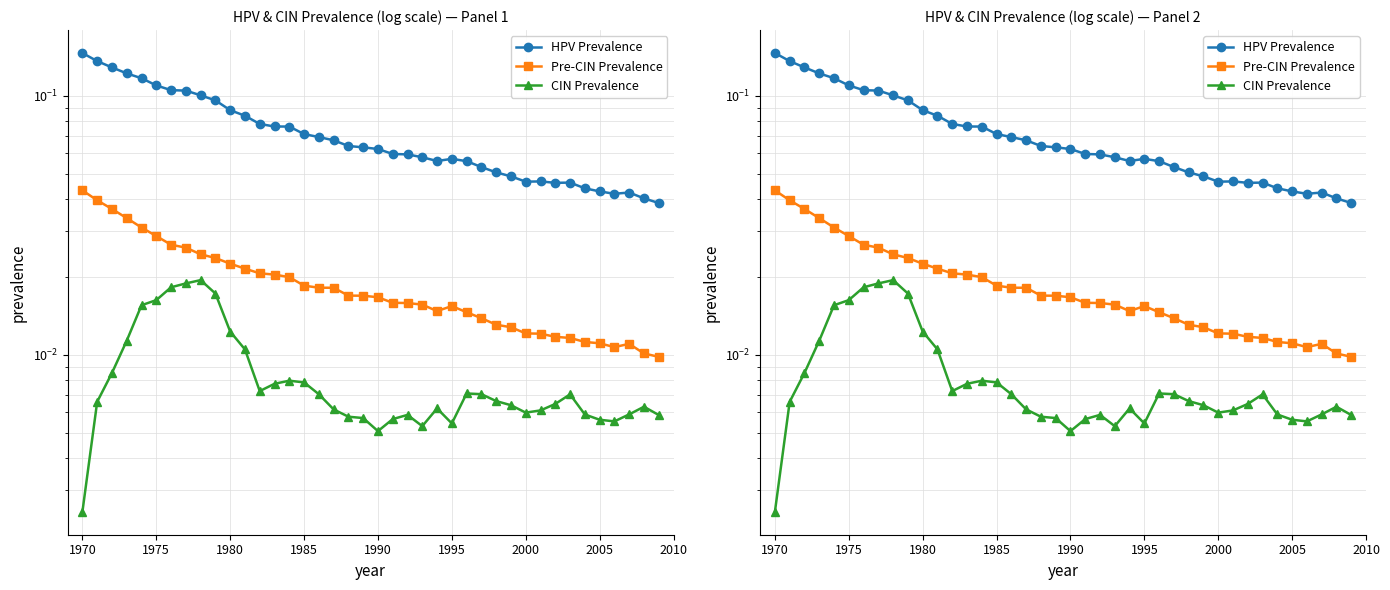

What is the maximum value shown in the chart?

0.1